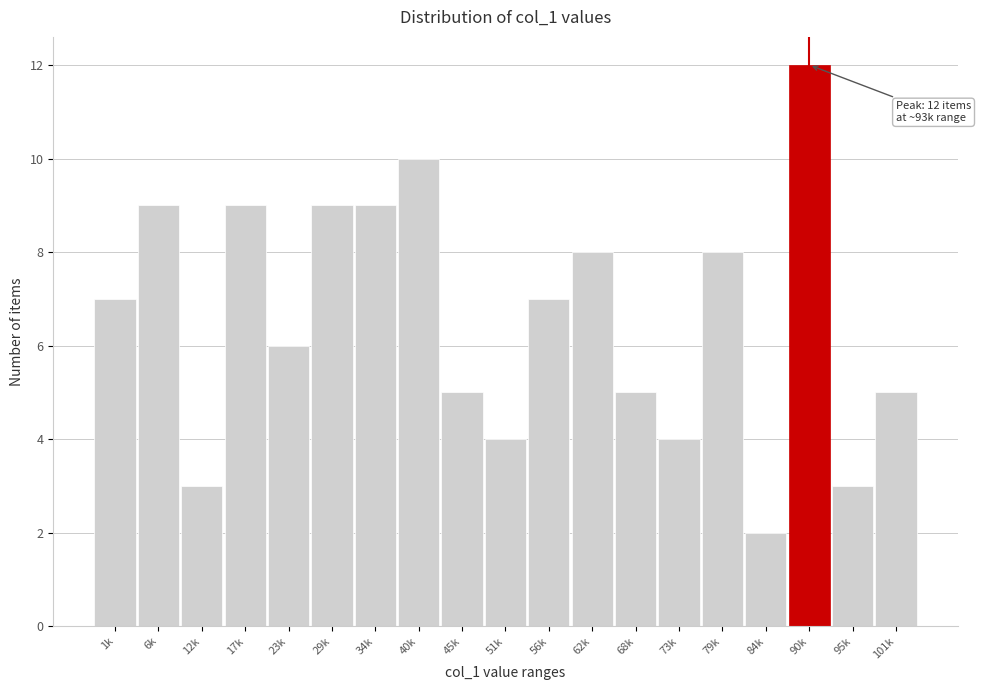

Reading left to right, extract all data points from this chart.

7	9	3	9	6	9	9	10	5	4	7	8	5	4	8	2	12	3	5